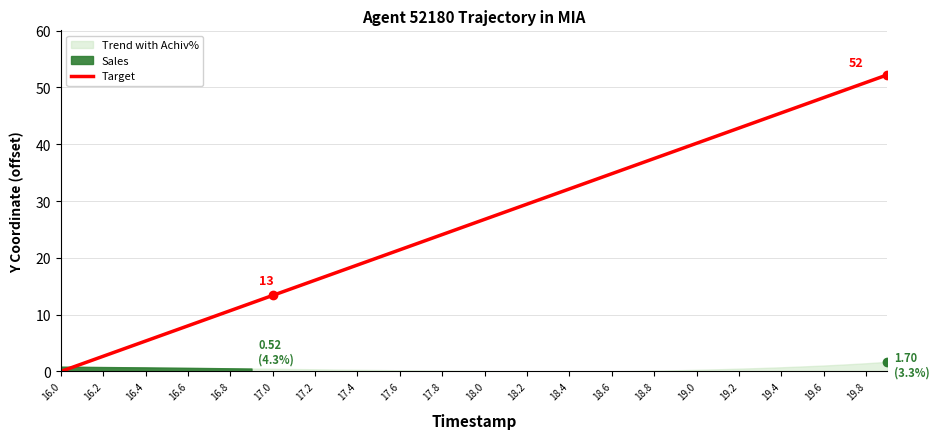

True or false: Target has a value of 16.9 at 16.8.

False